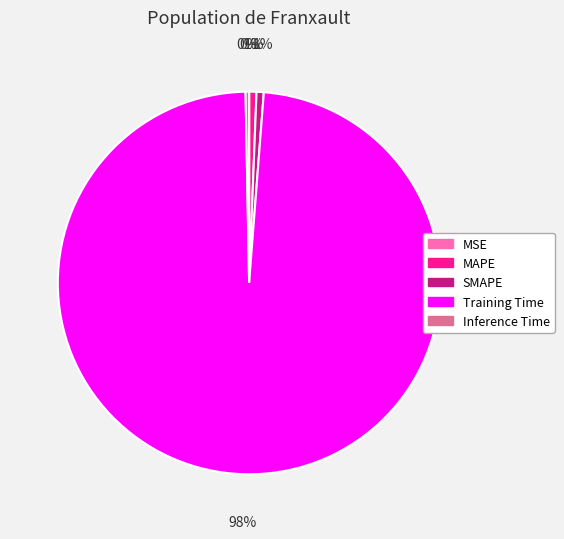

To the nearest percent, what is the difference between the largest and smallest slice percentages?

98%